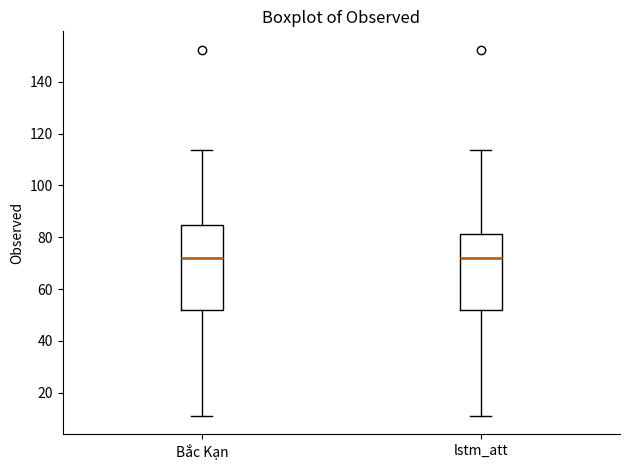

Reading left to right, transcribe this box plot: for each box, give where its median line is, the range the box spans, and where its two whiskers end, as read against the y-axis. The values are not printed on the chart, so give them approximately, as read against the axis.

Bắc Kạn: median 72, box 52 to 84, whiskers 12 to 114
lstm_att: median 72, box 52 to 82, whiskers 12 to 114